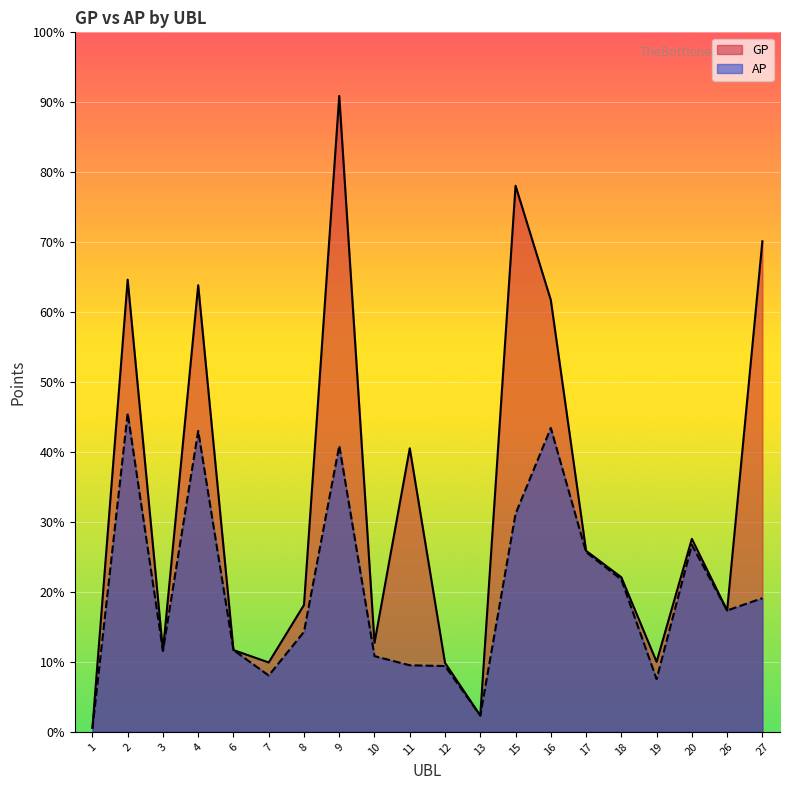

True or false: AP has a value of 20026 at 9.

False